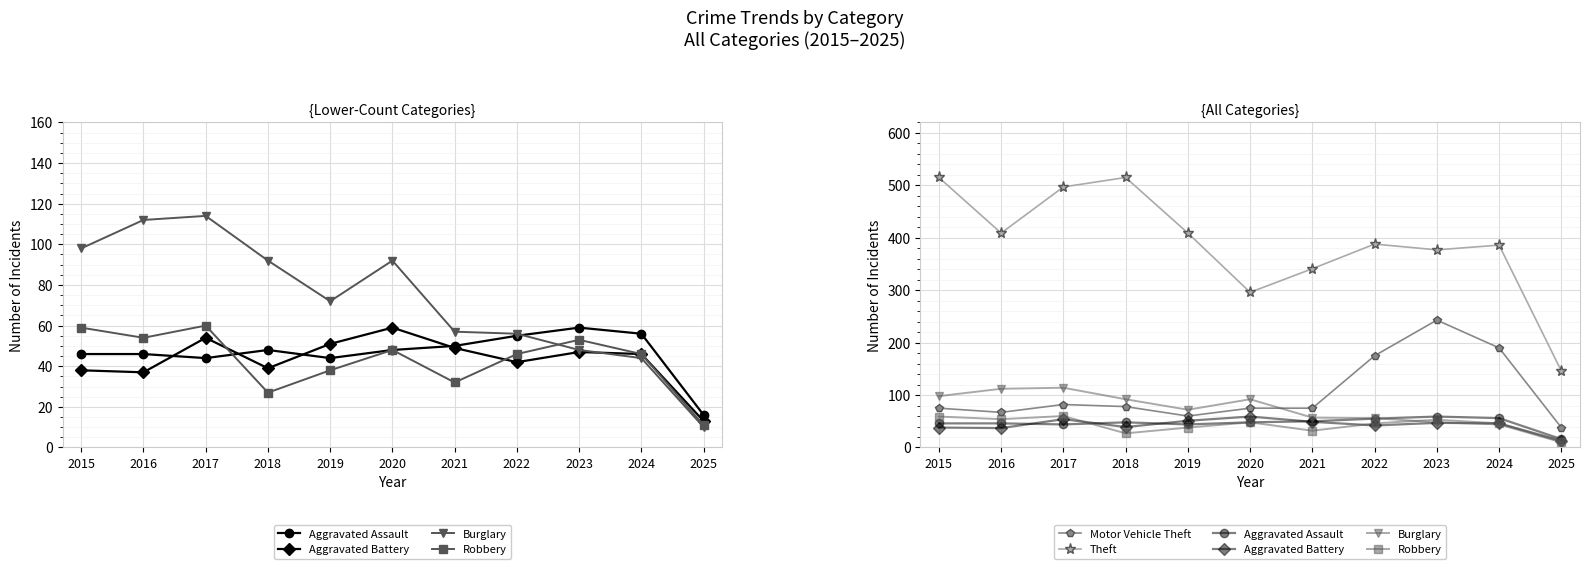

True or false: Robbery has more than 1 interior local peaks.

True